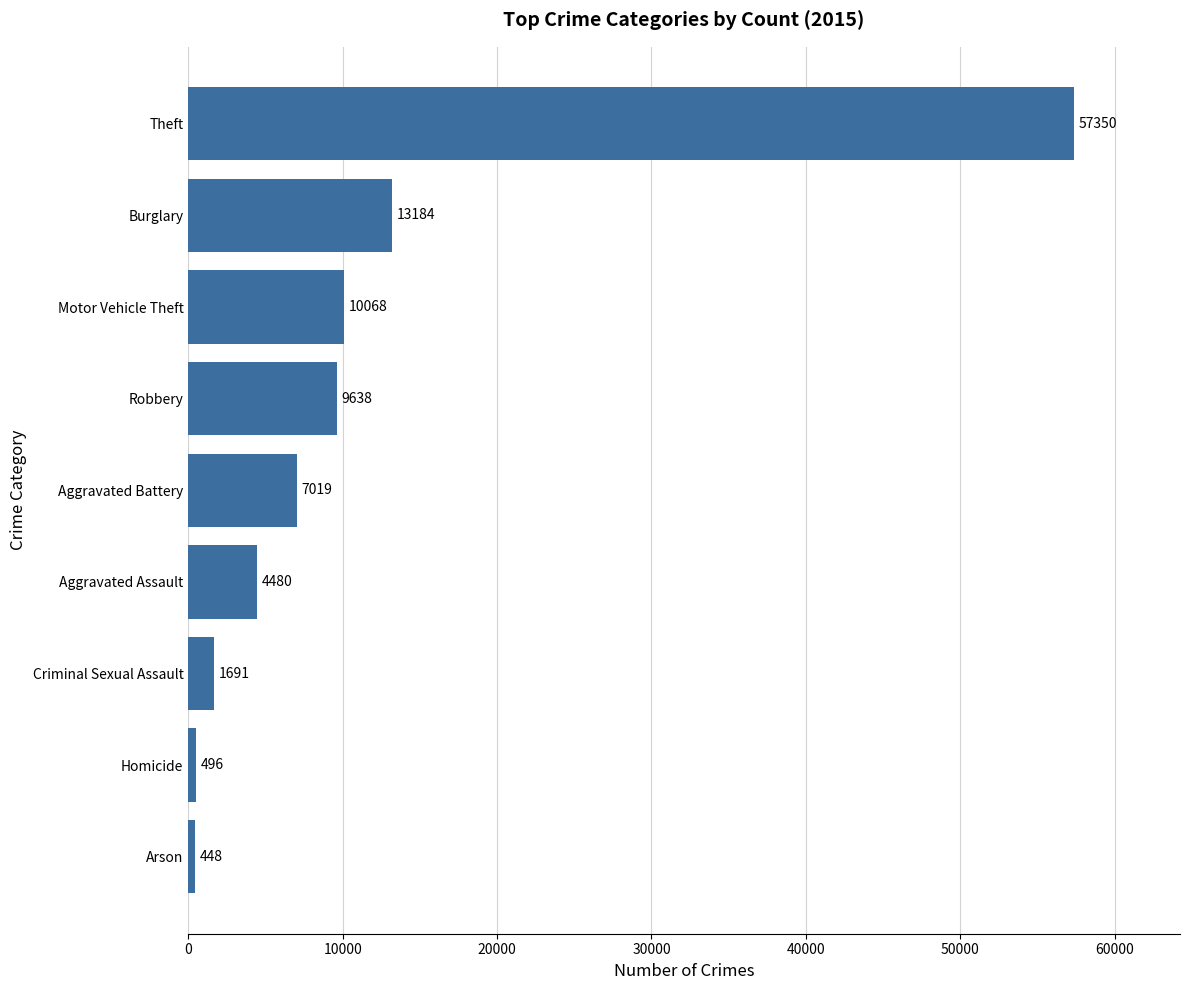

What is the difference between the maximum and minimum values?

56902